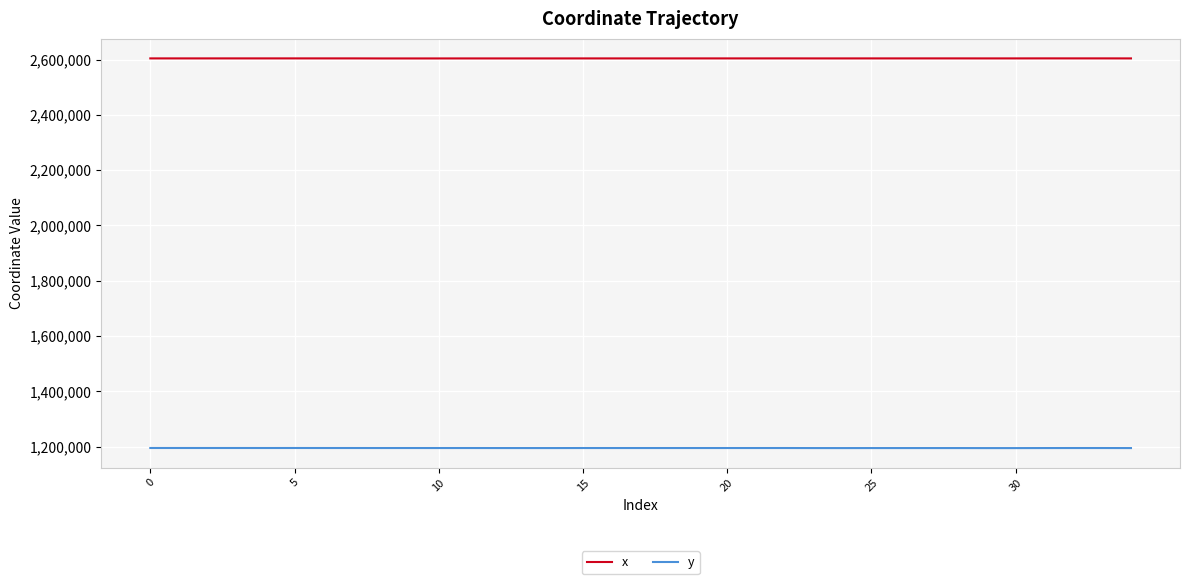

What is the smallest value displayed?

1194650.5